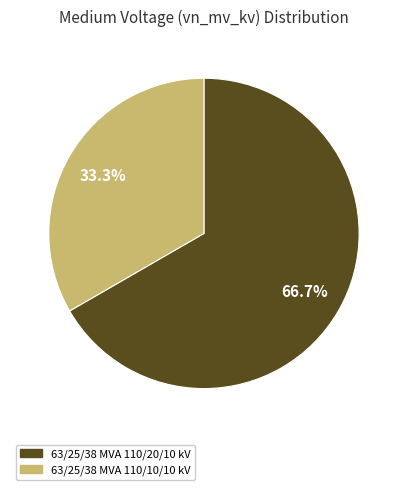

Combined, what portion of the pie is 63/25/38 MVA 110/10/10 kV and 63/25/38 MVA 110/20/10 kV?

100.0%